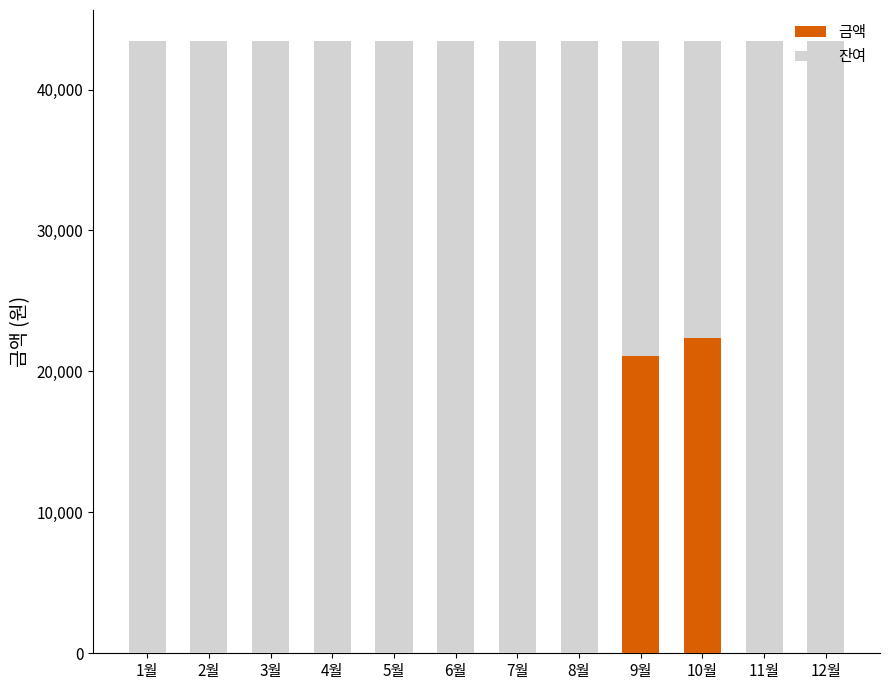

At which label is 금액 closest to 11185?

9월